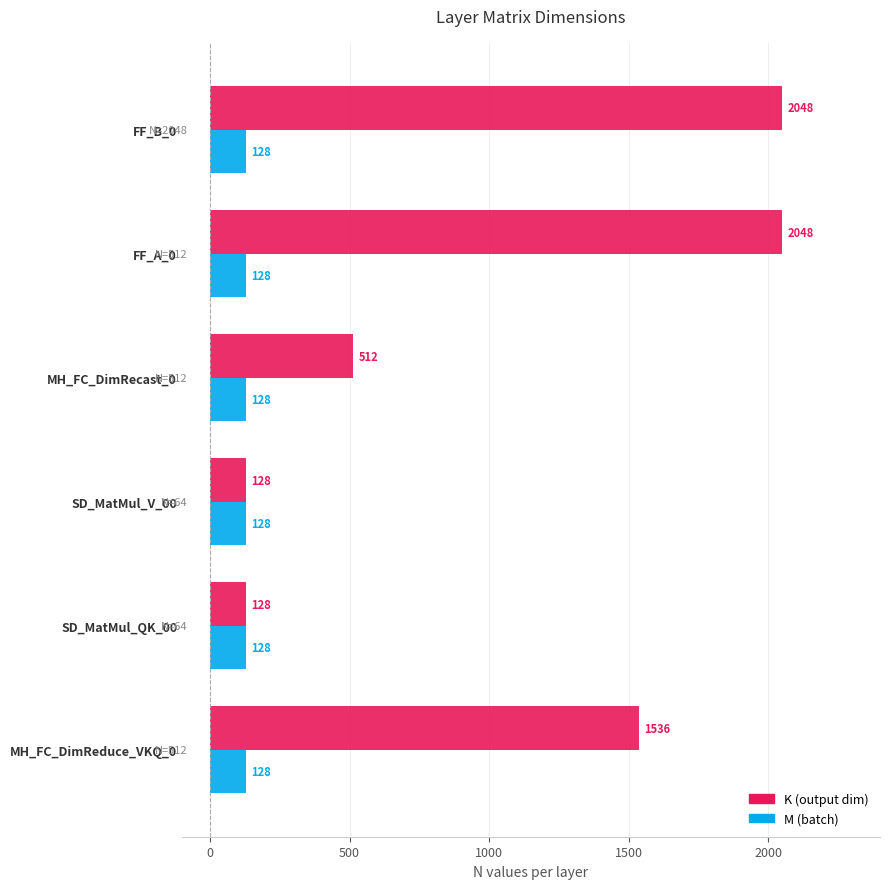

What is the difference between the highest and lowest values at MH_FC_DimReduce_VKQ_0?

1408